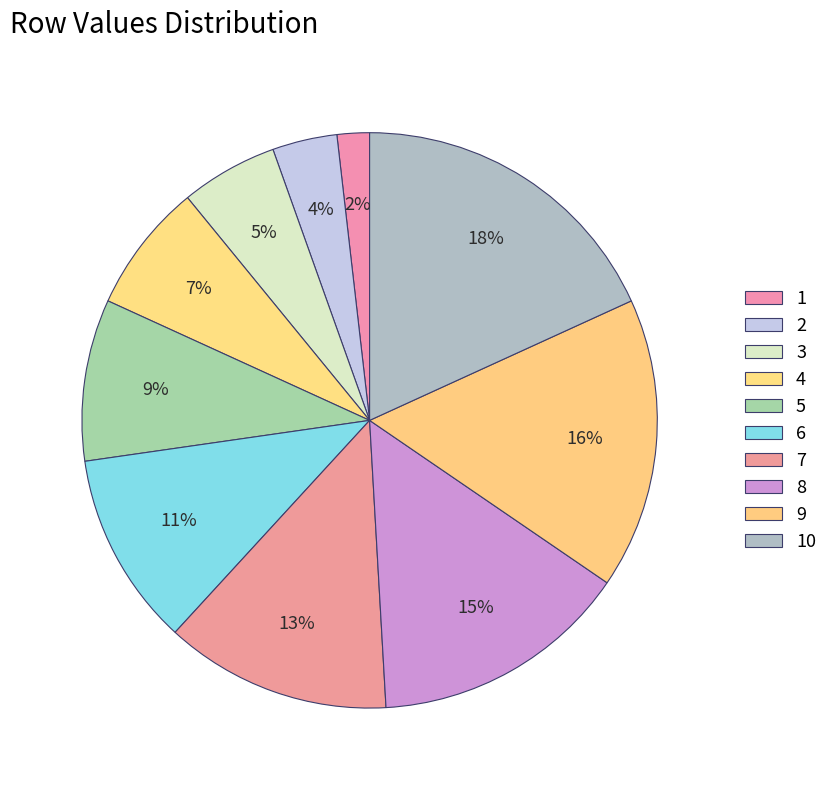

How many segments does this pie chart have?

10